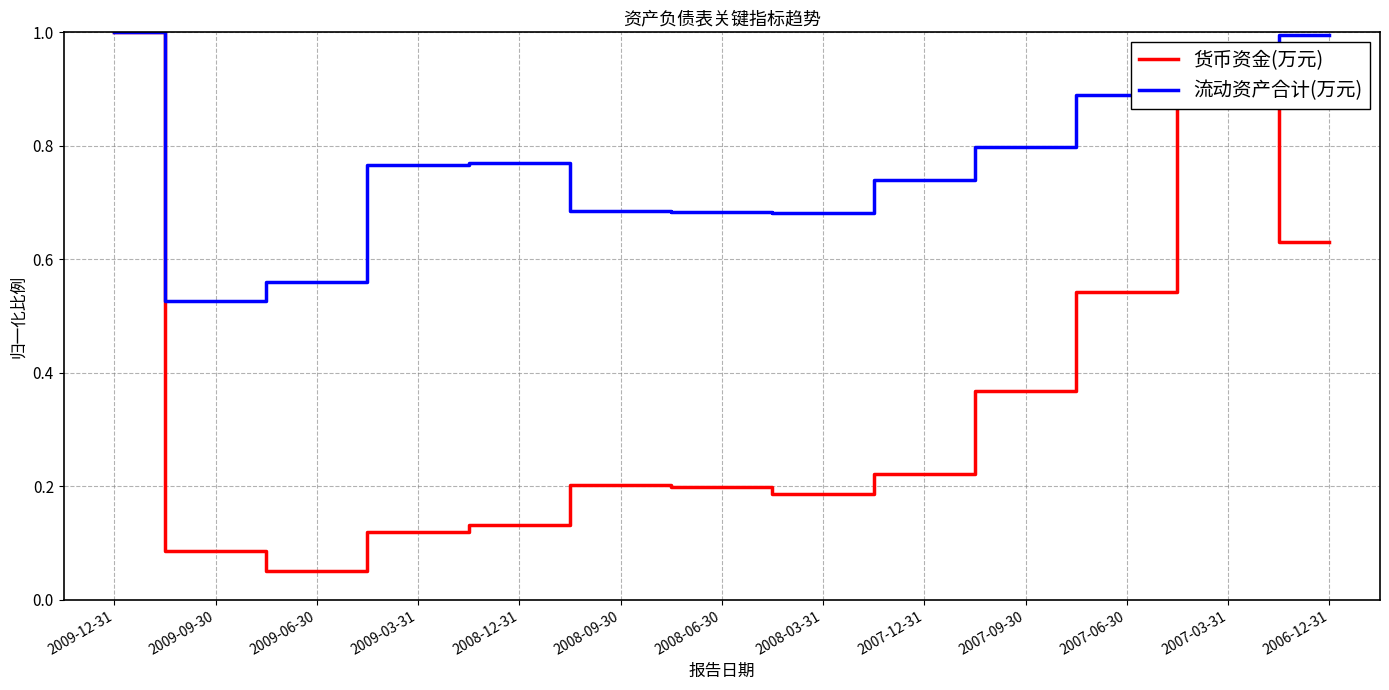

What position from the left is 2009-09-30?

2